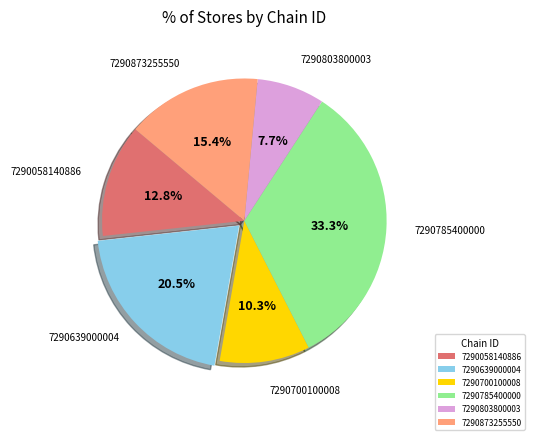

To the nearest percent, what is the average slice percentage?

17%